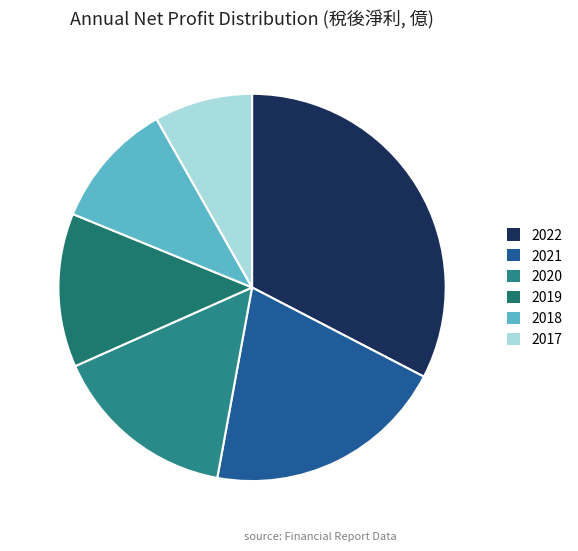

What is the change in value from 2019 to 2017?

-3.0